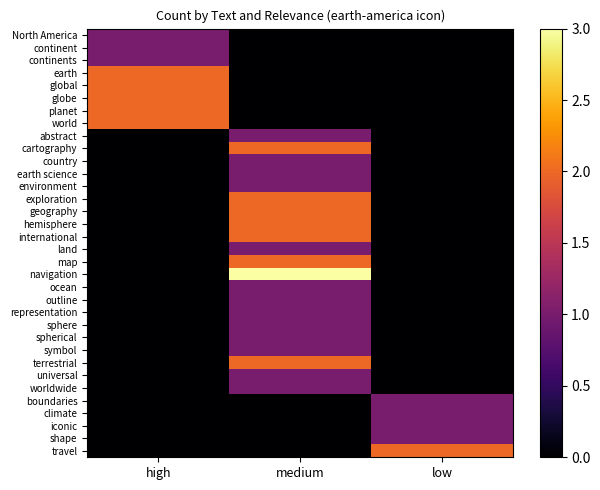

At how many categories does at least one series exceed 0?

3